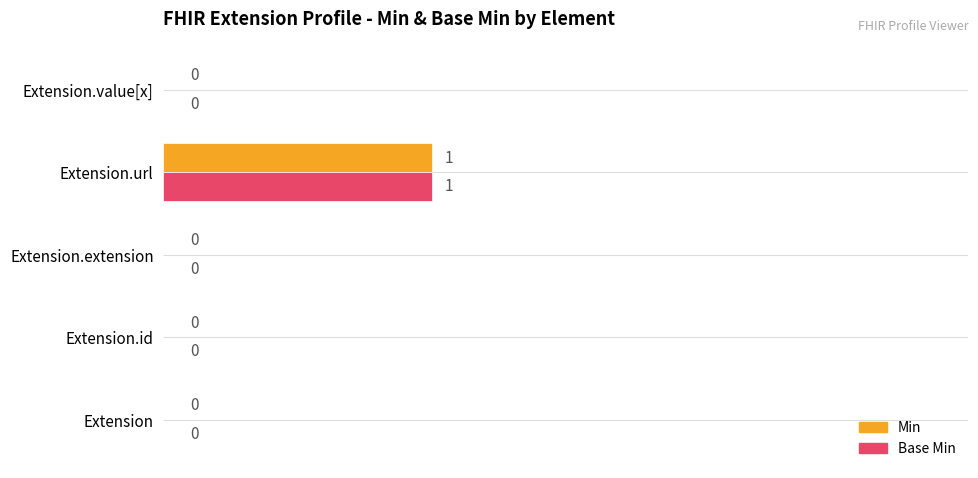

At which category is the sum across all series the highest?

Extension.url